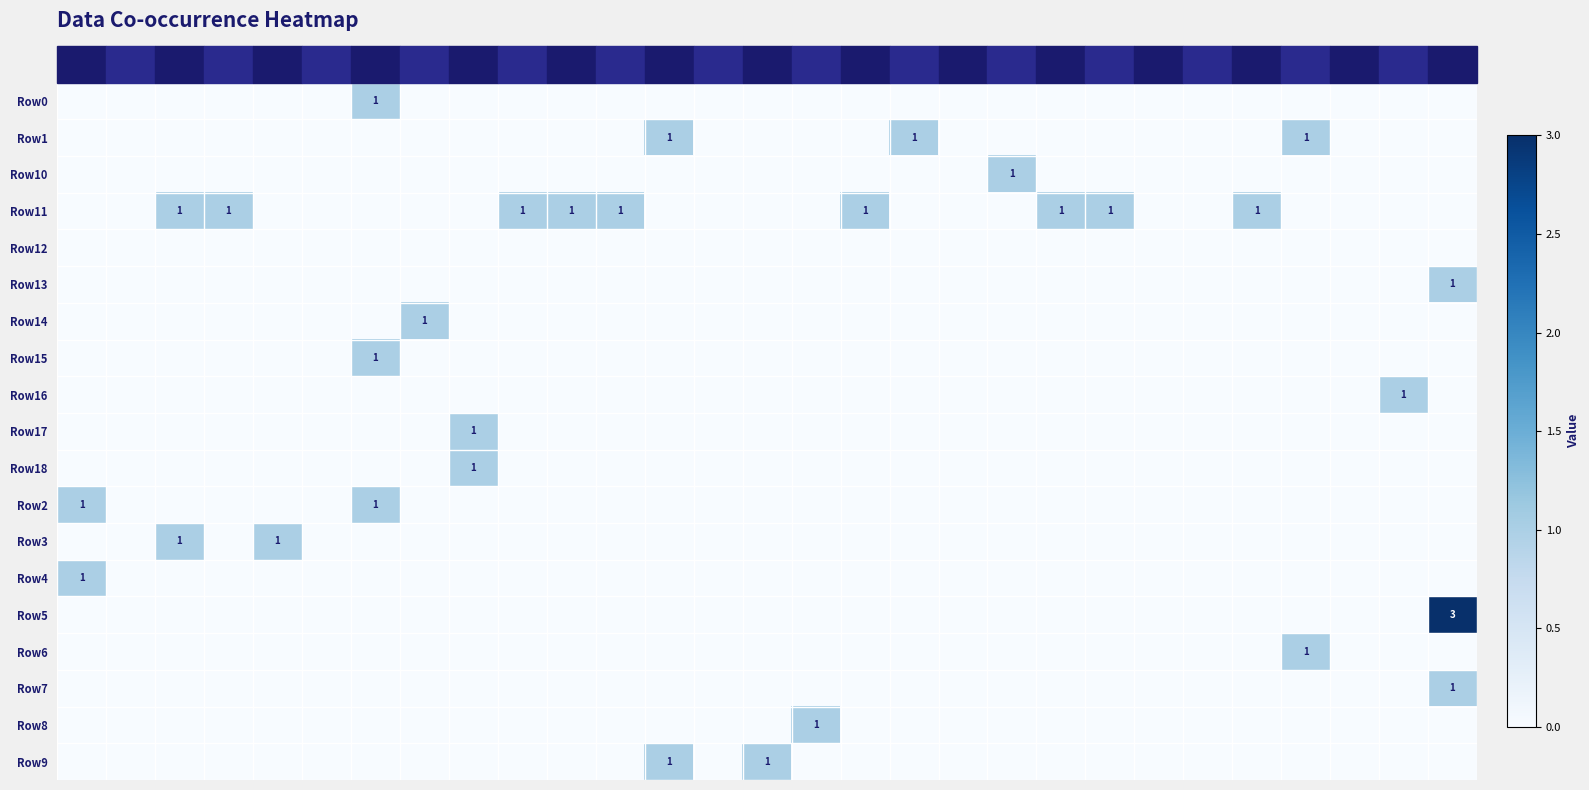

At which category is the sum across all series the highest?

C28